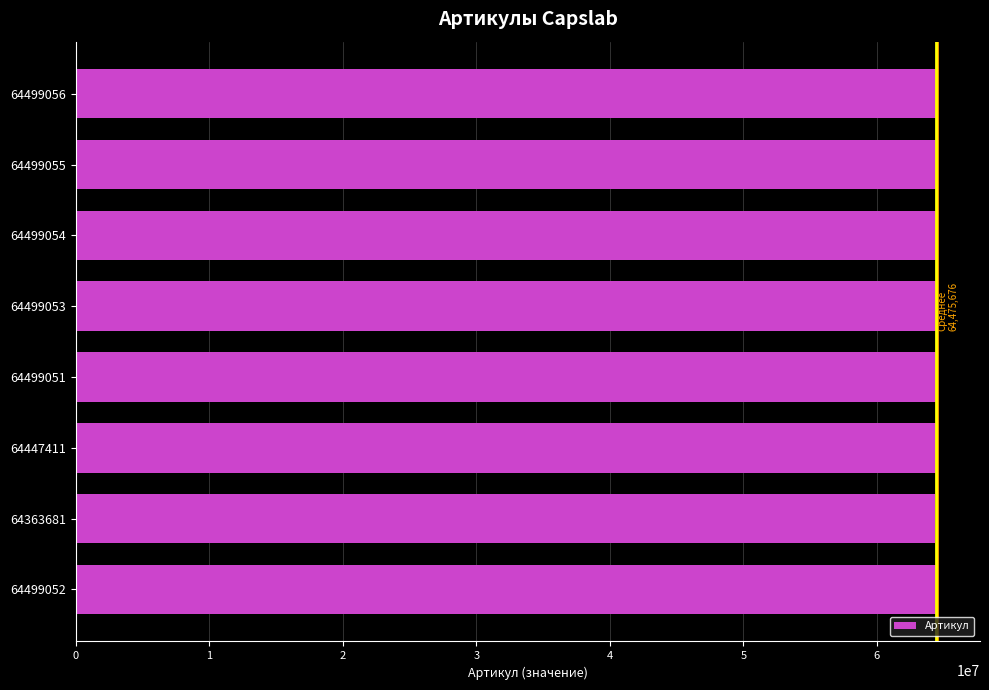

The value at 64499054 is 114279630. True or false?

False